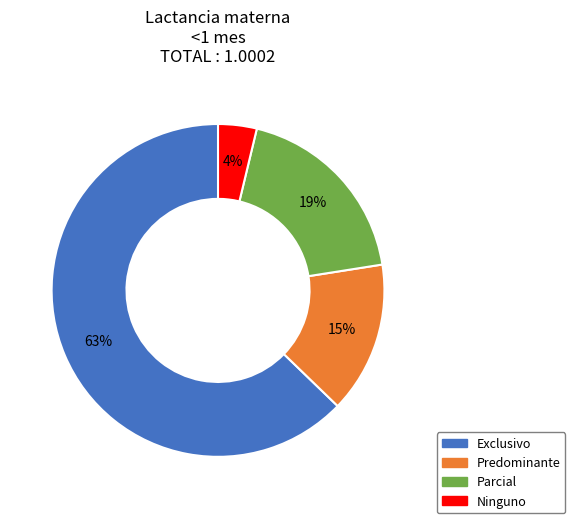

Between Predominante and Exclusivo, which is larger?

Exclusivo